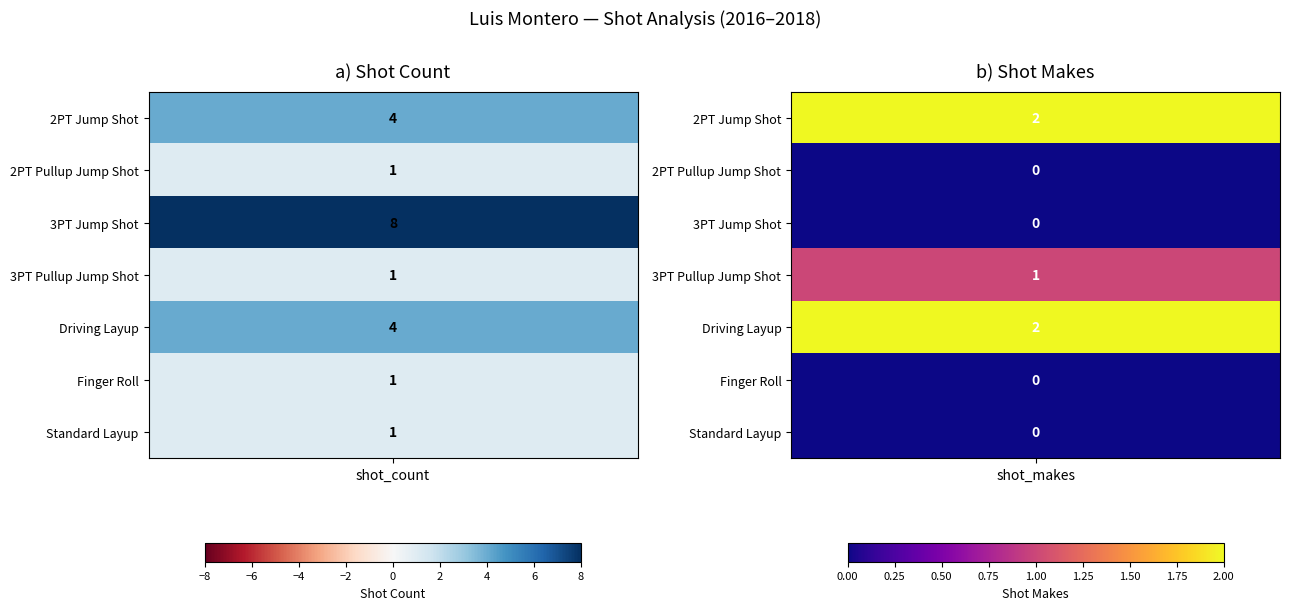

Is it true that 3PT Pullup Jump Shot equals 0 at 0?

False